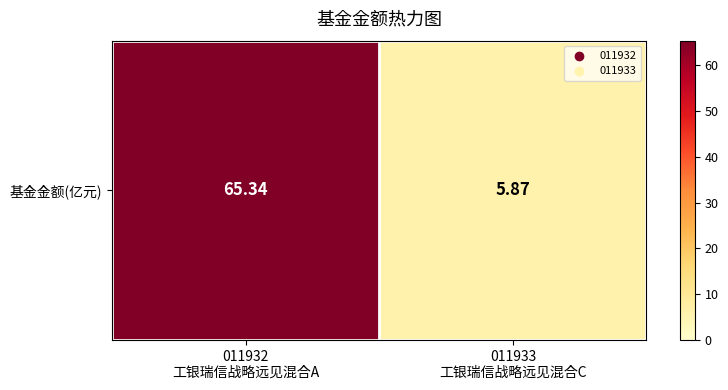

Between 011932
工银瑞信战略远见混合A and 011933
工银瑞信战略远见混合C, which is larger?

011932
工银瑞信战略远见混合A